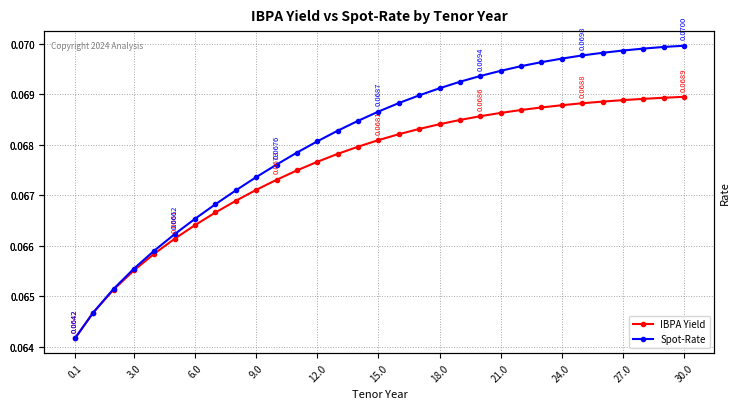

What is the label of the 9th point from the right?

22